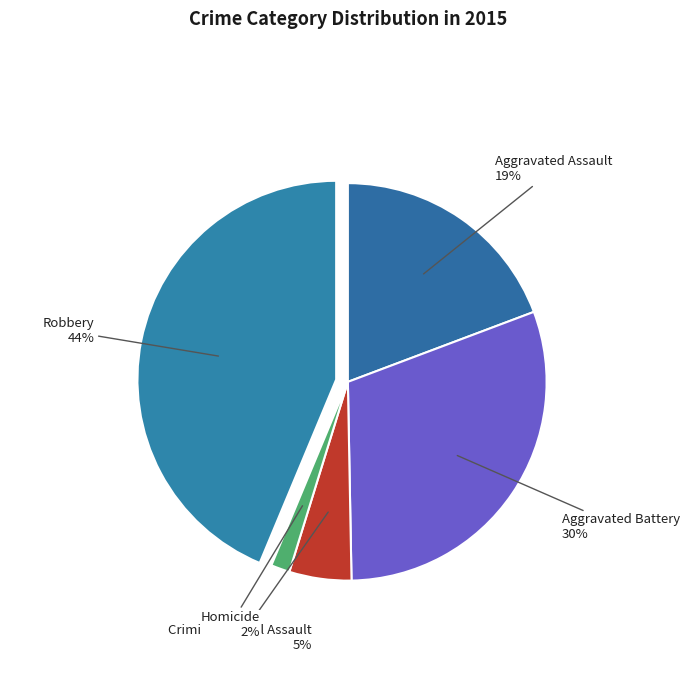

To the nearest percent, what is the combined percentage of Homicide and Aggravated Battery?

32%